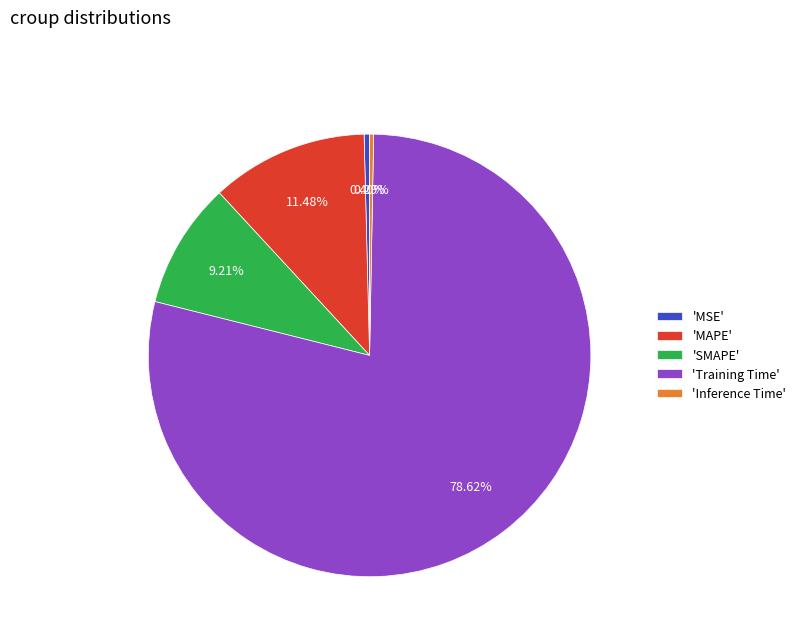

Between 'MSE' and 'SMAPE', which is larger?

'SMAPE'